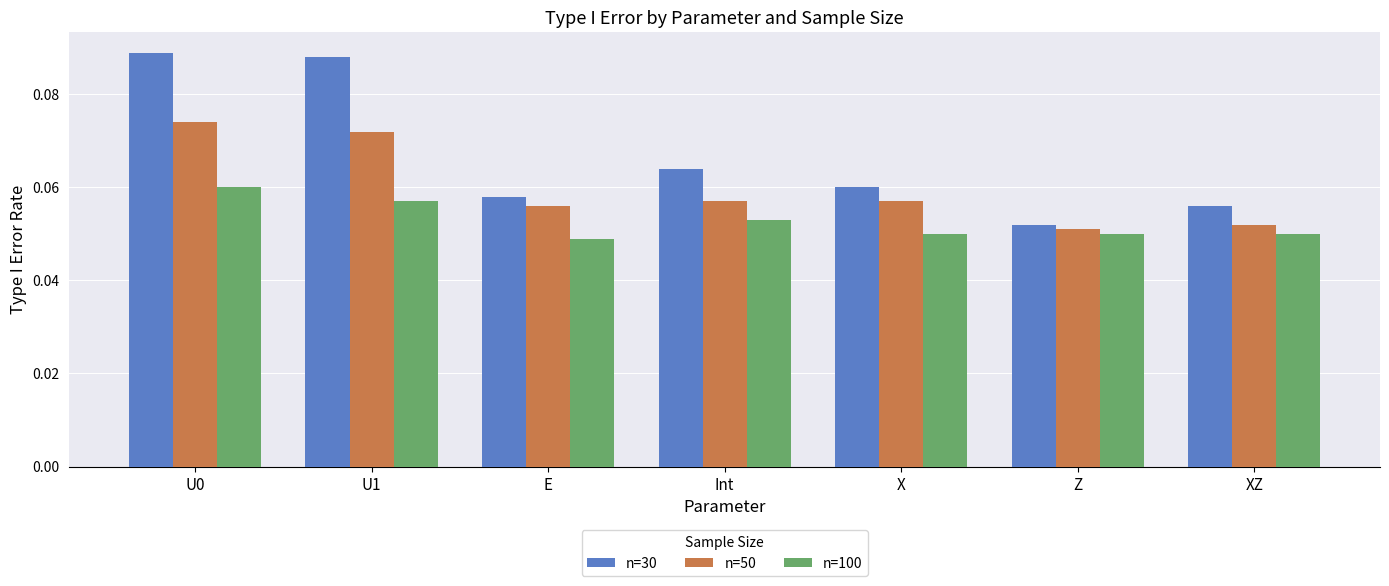

At how many categories does at least one series exceed 0?

7